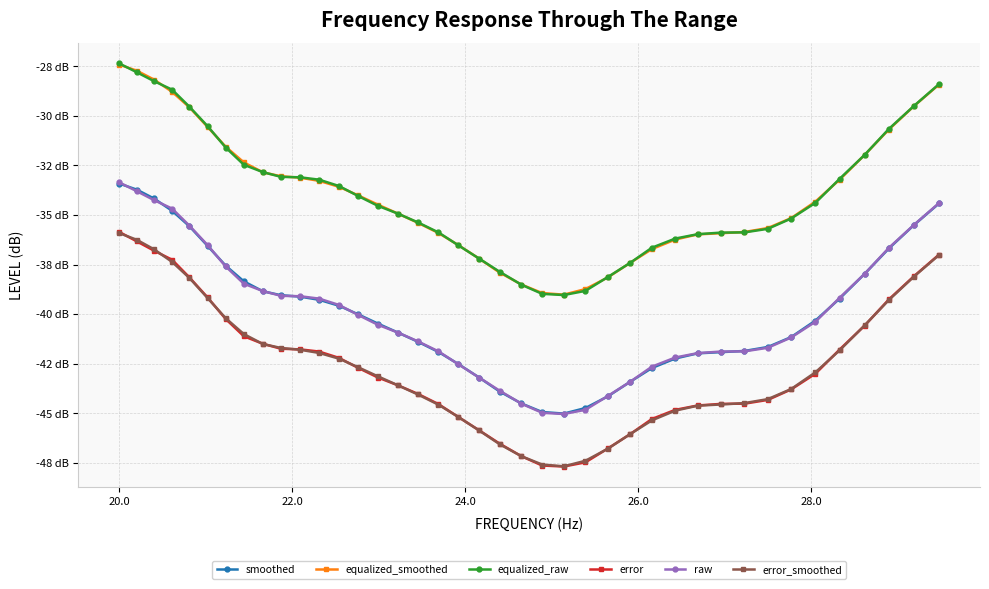

True or false: error_smoothed and equalized_smoothed cross at least once.

False